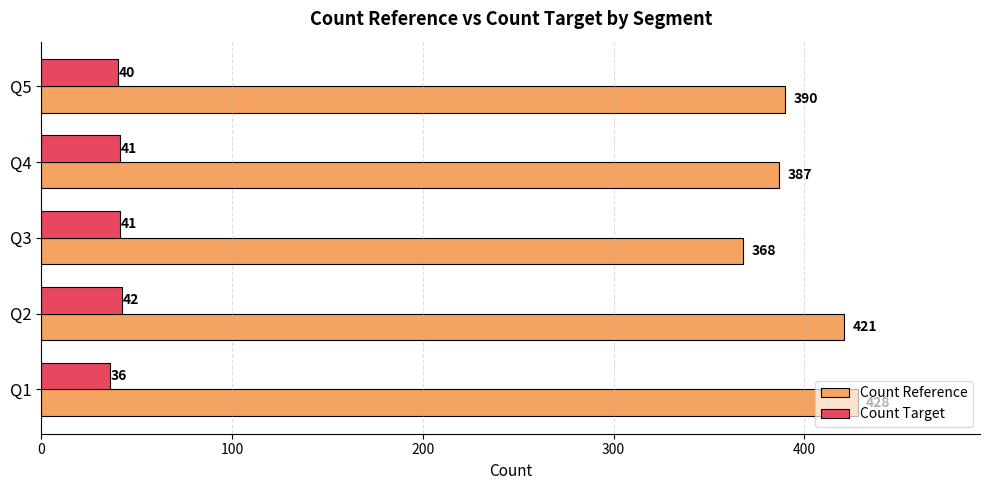

What is the average value of the Count Target series?

40